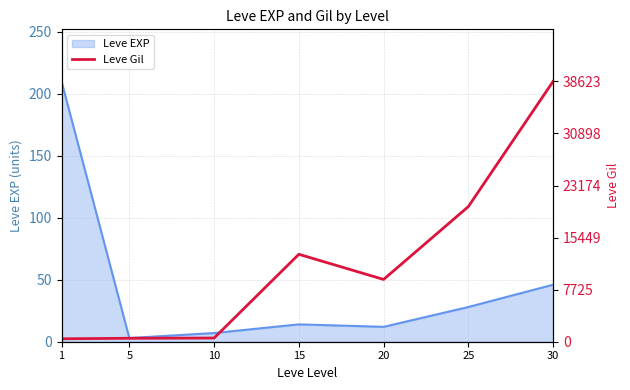

True or false: the data shows 153.2 at 25.

False